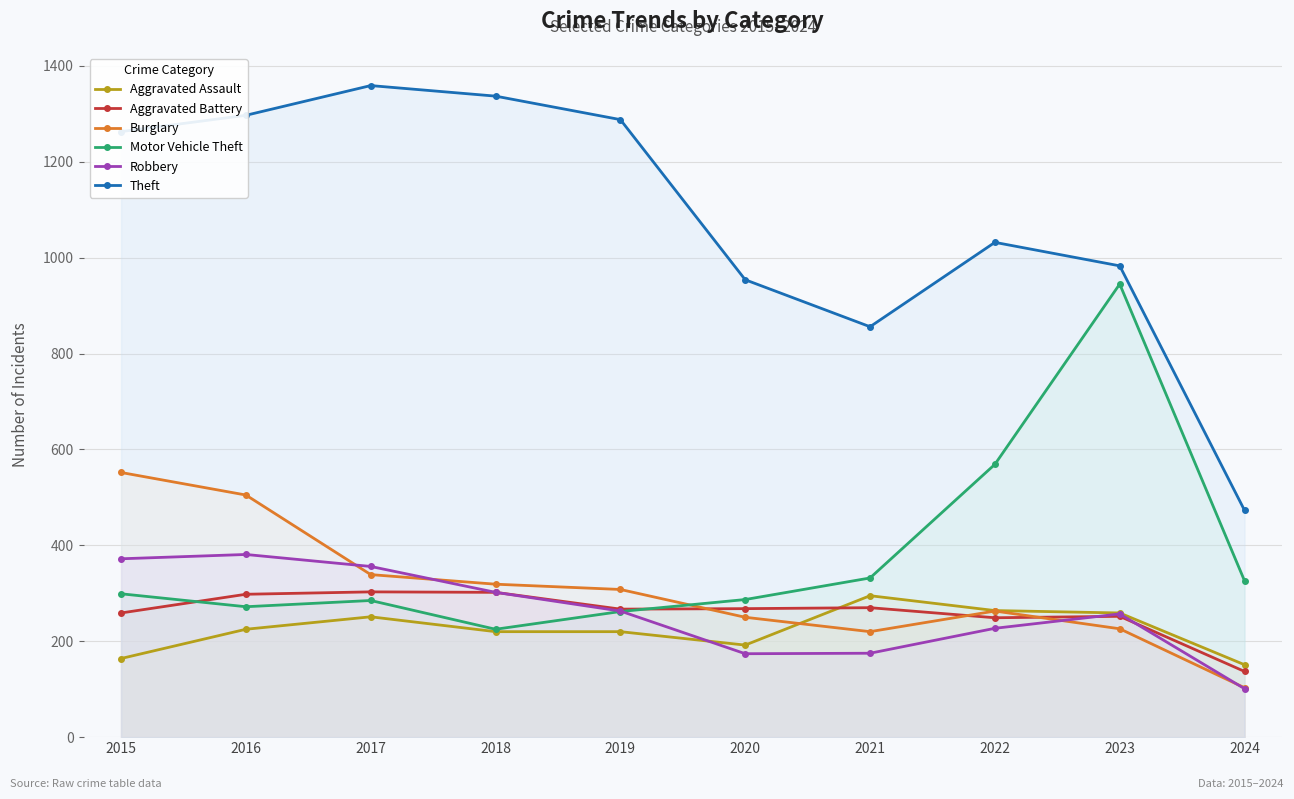

After their last crossing, which series has the higher values: Aggravated Battery or Motor Vehicle Theft?

Motor Vehicle Theft